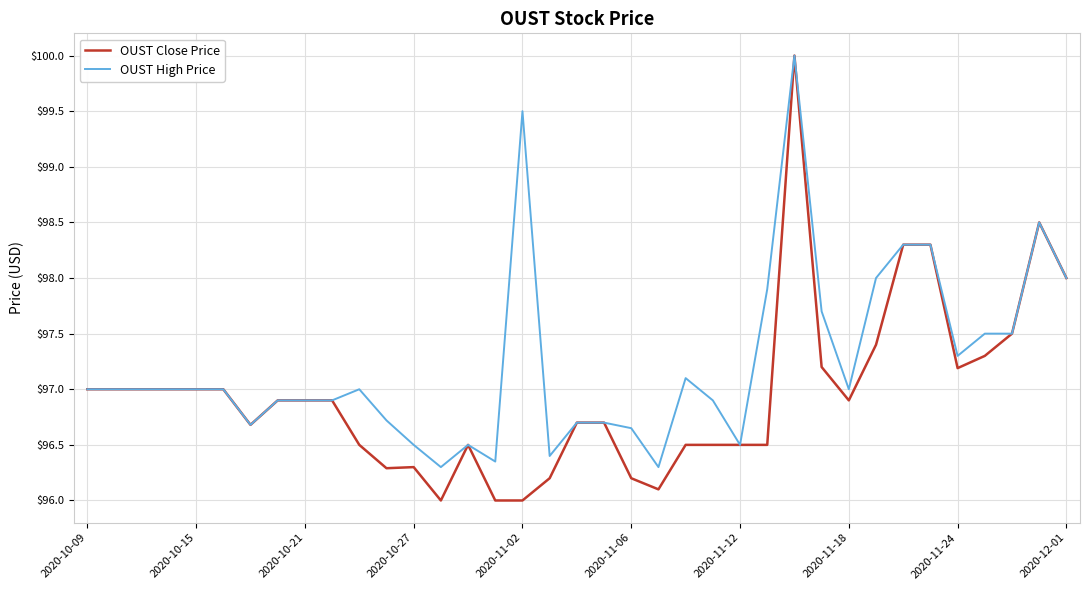

How many categories are shown in the chart?

37